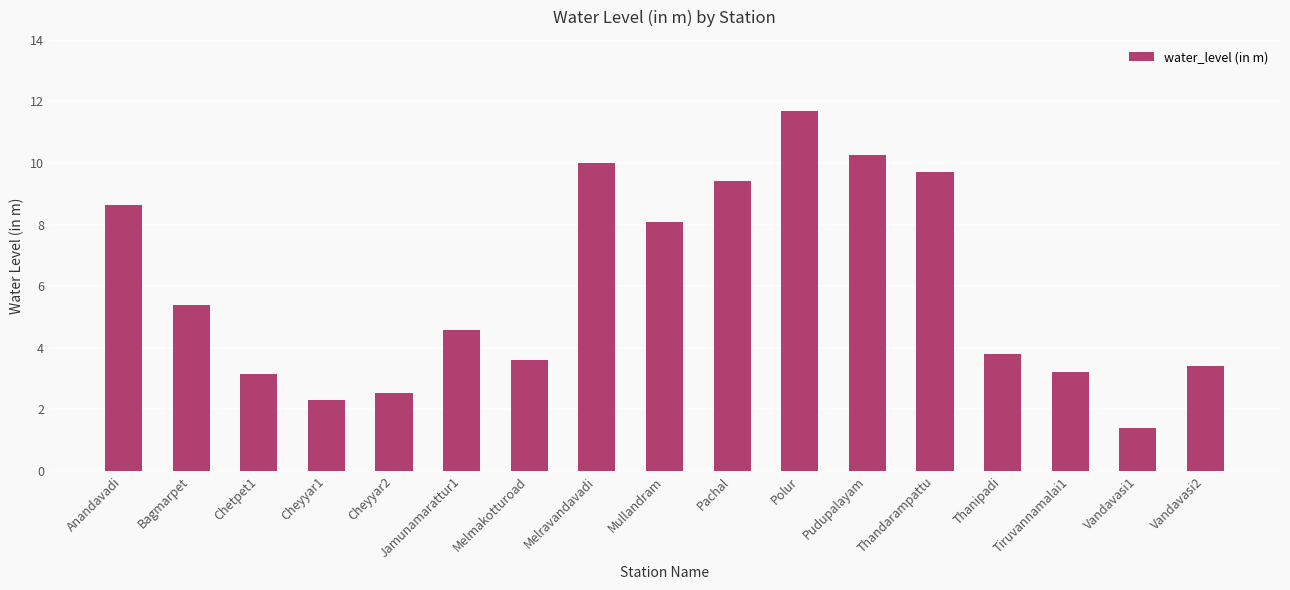

What is the difference between the maximum and second lowest values?

9.4